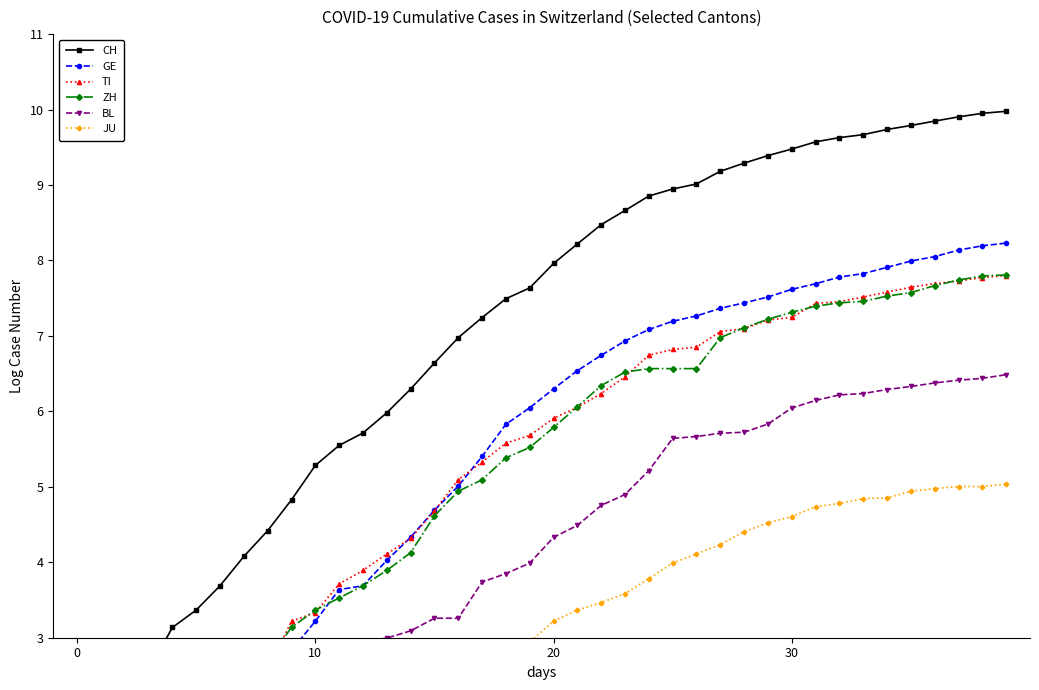

True or false: CH and GE intersect in this chart.

False